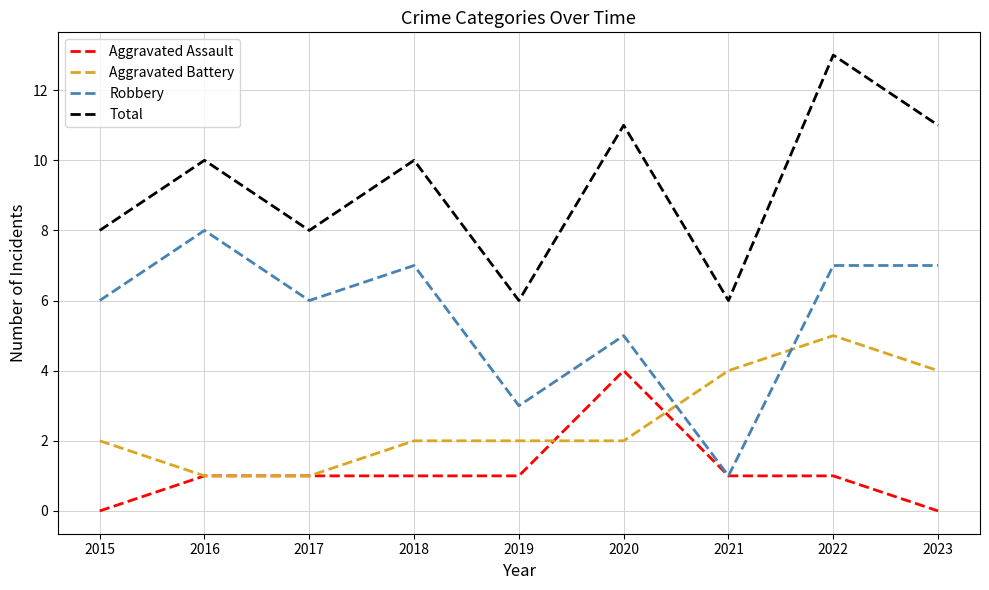

What value does the Aggravated Battery series have at 2022?

5